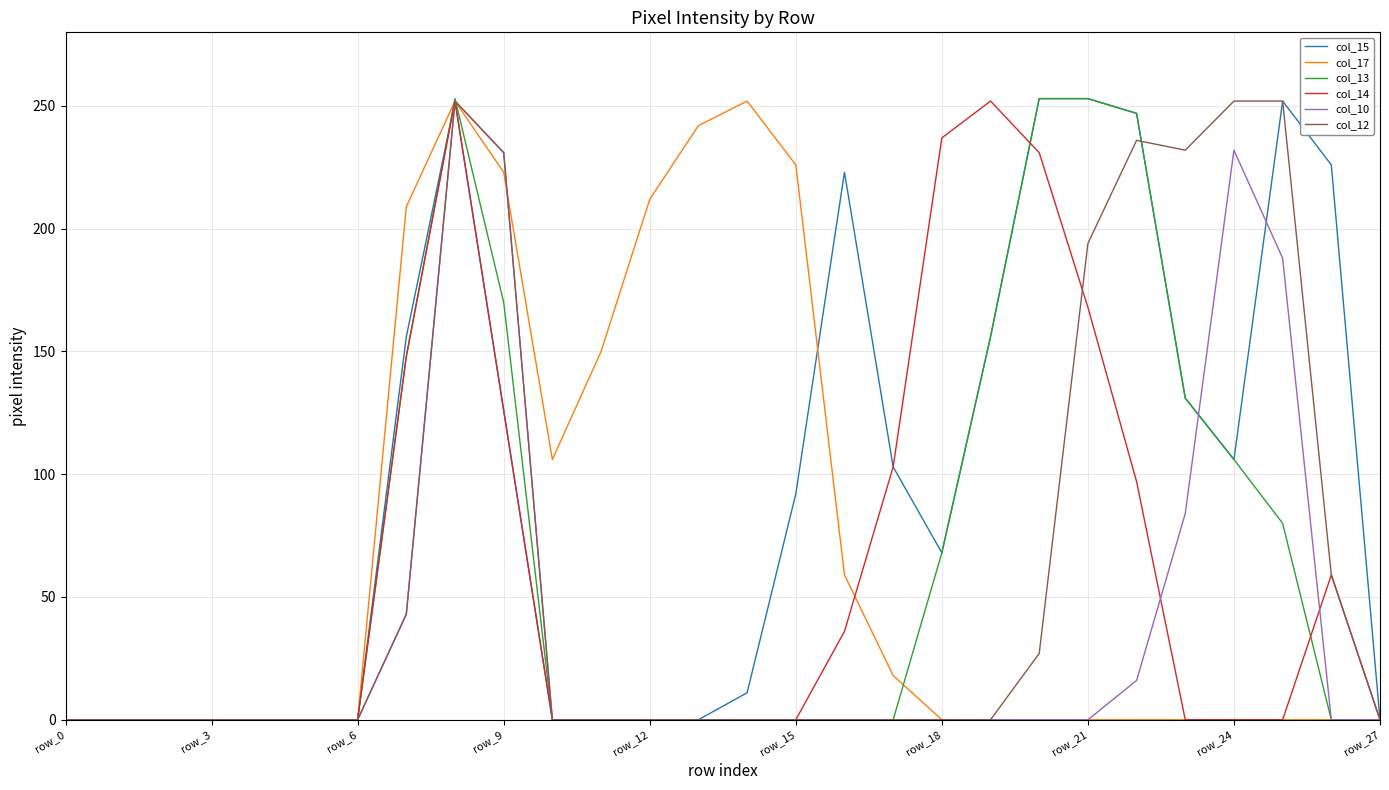

Which series has the largest total across all categories?

col_15